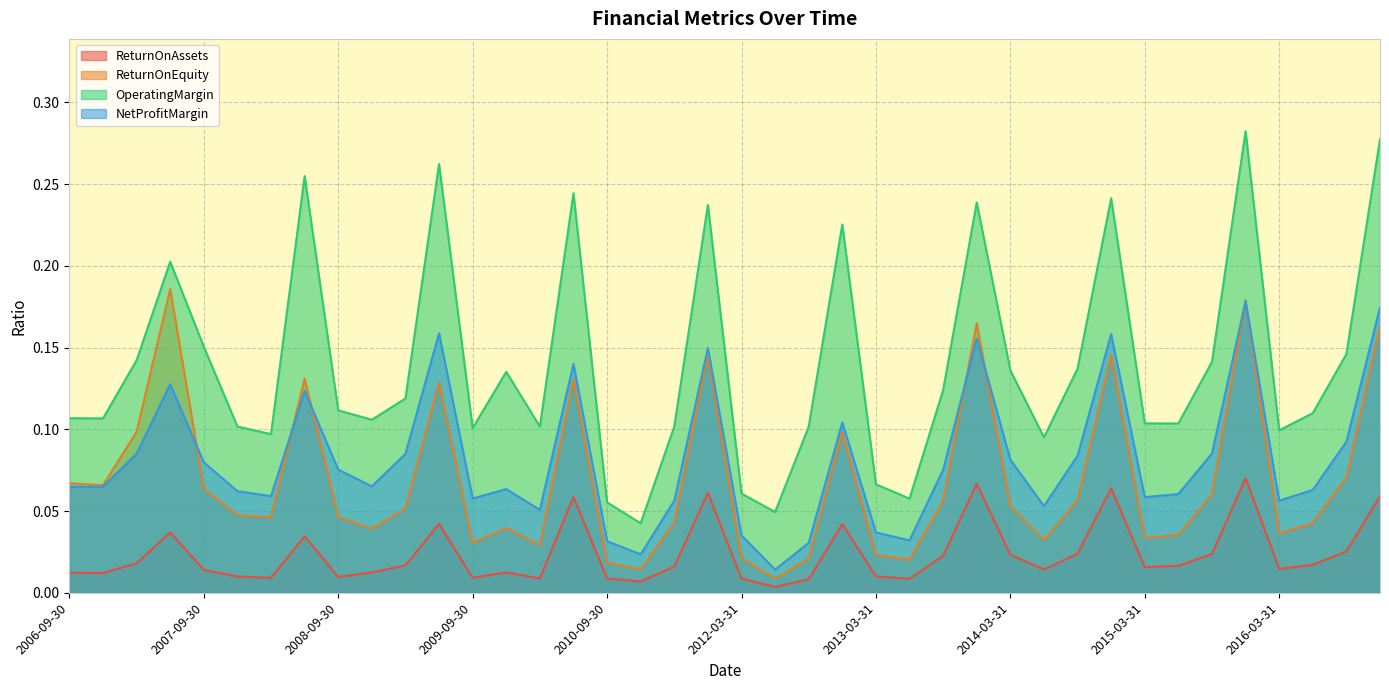

What is the difference between the second highest and second lowest values in the NetProfitMargin series?

0.2